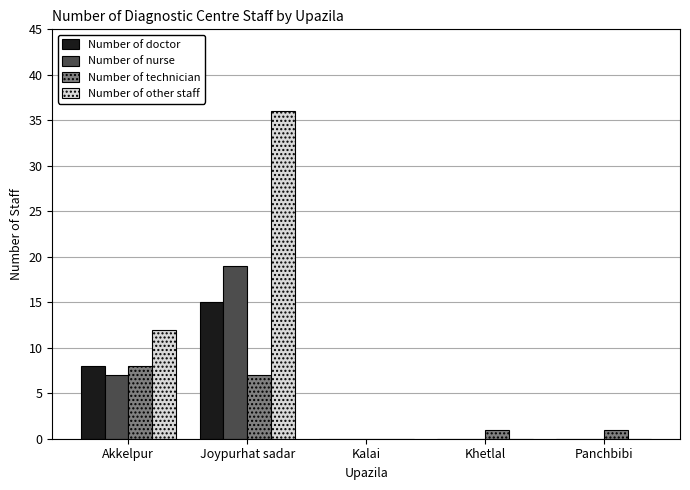

Is it true that Number of doctor equals 0 at Panchbibi?

True